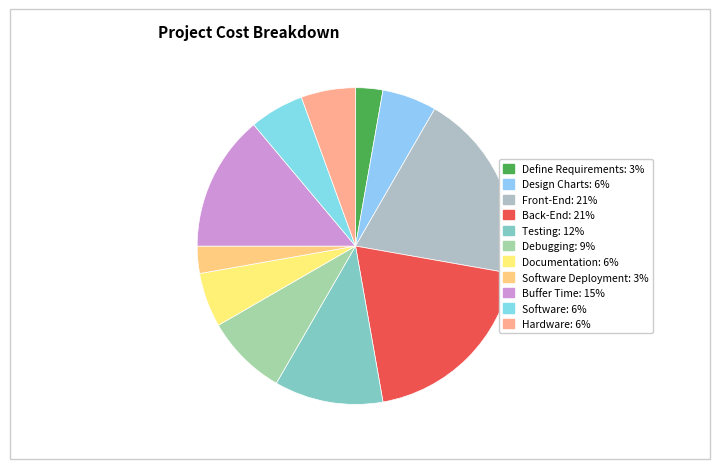

What is the smallest slice in the pie chart?

Define Requirements